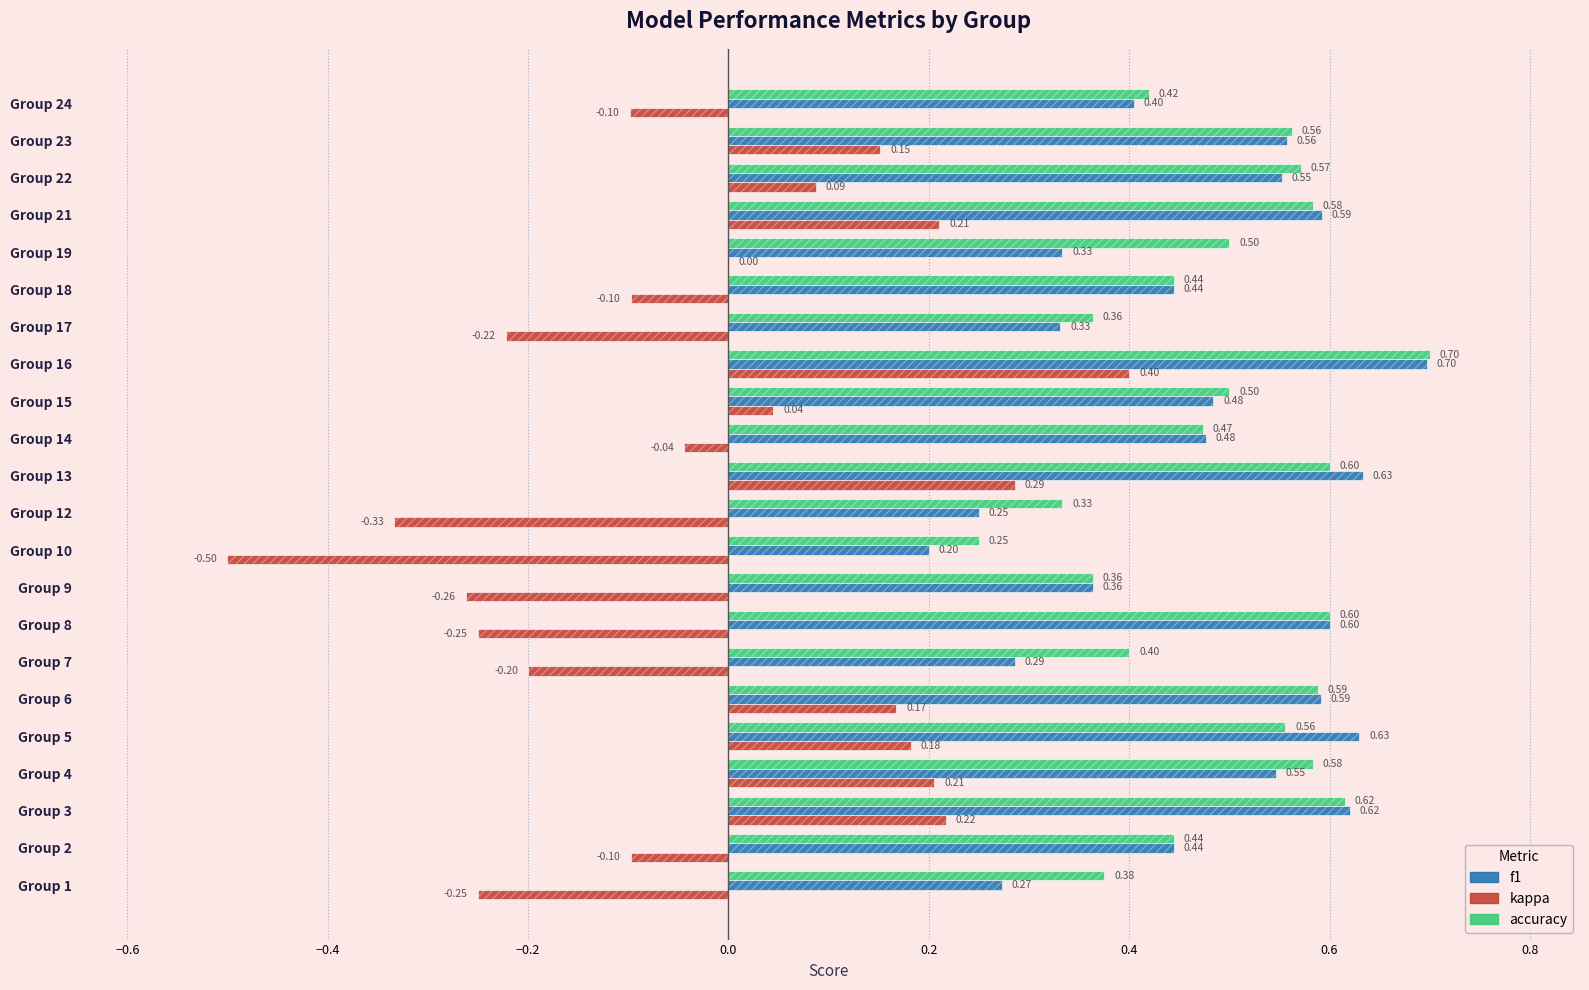

What is the difference between the maximum and minimum values in the kappa series?

0.9